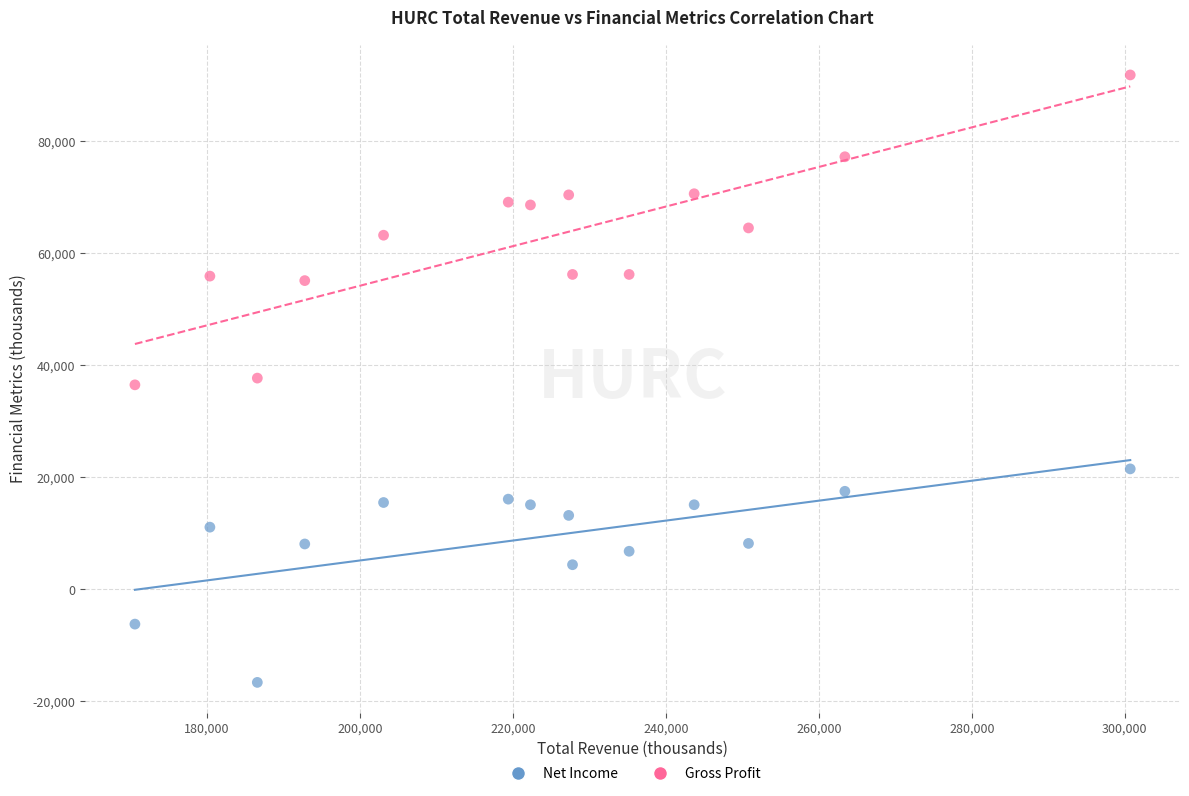

Across all data points, what is the range of Y values (max minus min)?

108400